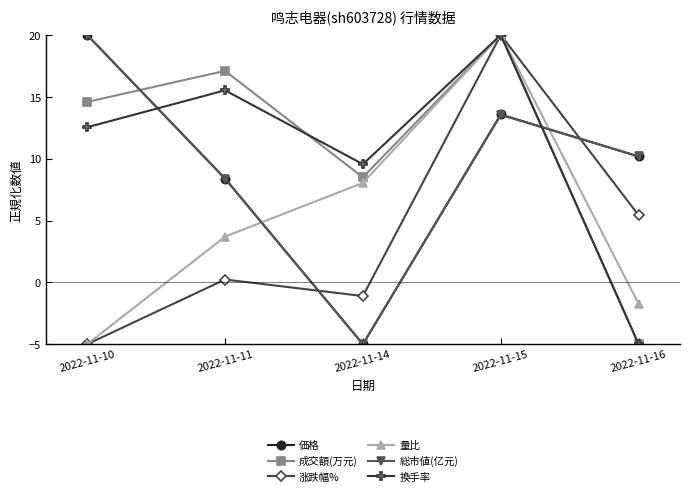

What is the sum of the 成交額(万元) values at 2022-11-14 and 2022-11-10?

23.1